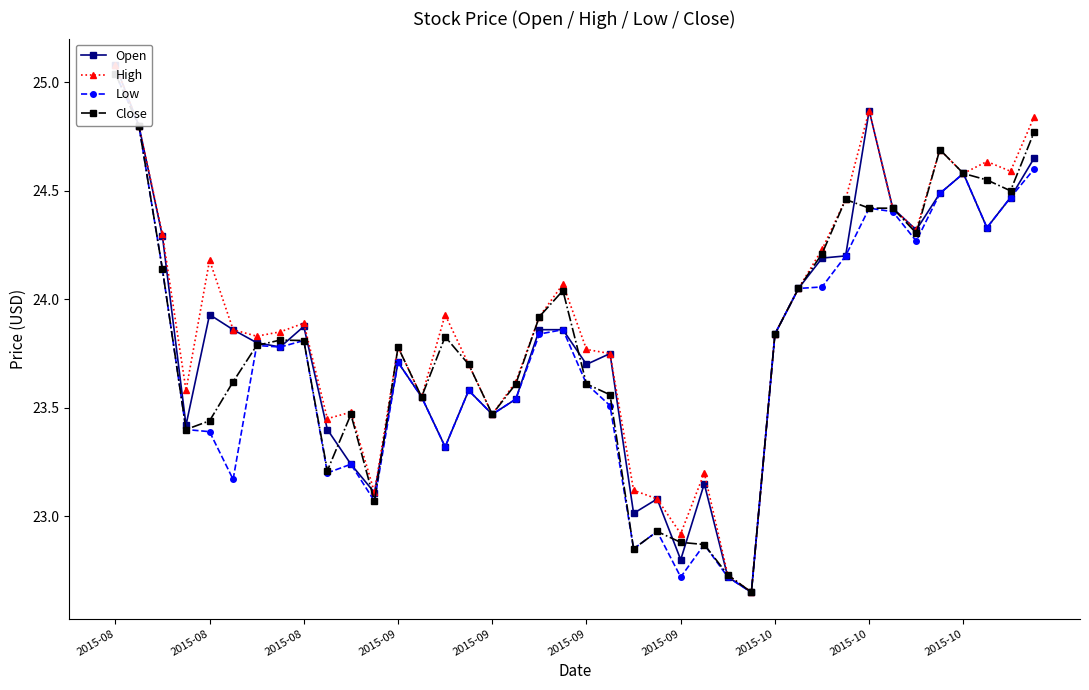

Rank the categories by High value from highest to lowest.

2015-08, 32, 39, 2015-08, 35, 37, 38, 36, 31, 33, 34, 2015-08, 30, 2015-09, 19, 29, 14, 18, 2015-10, 2015-09, 2015-10, 28, 2015-09, 12, 20, 21, 15, 17, 2015-09, 13, 10, 16, 2015-10, 25, 22, 11, 23, 24, 26, 27